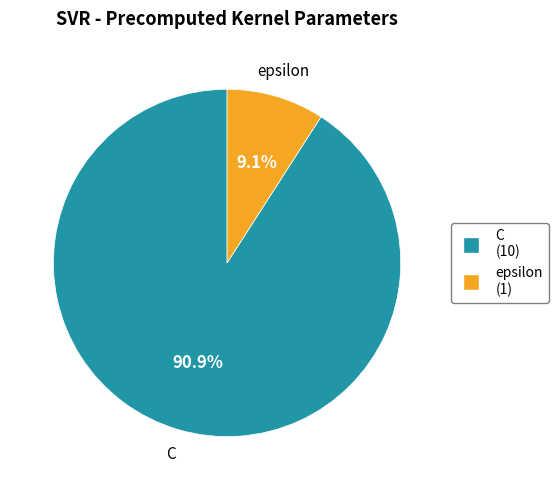

Is it true that C is 99% of the pie?

False